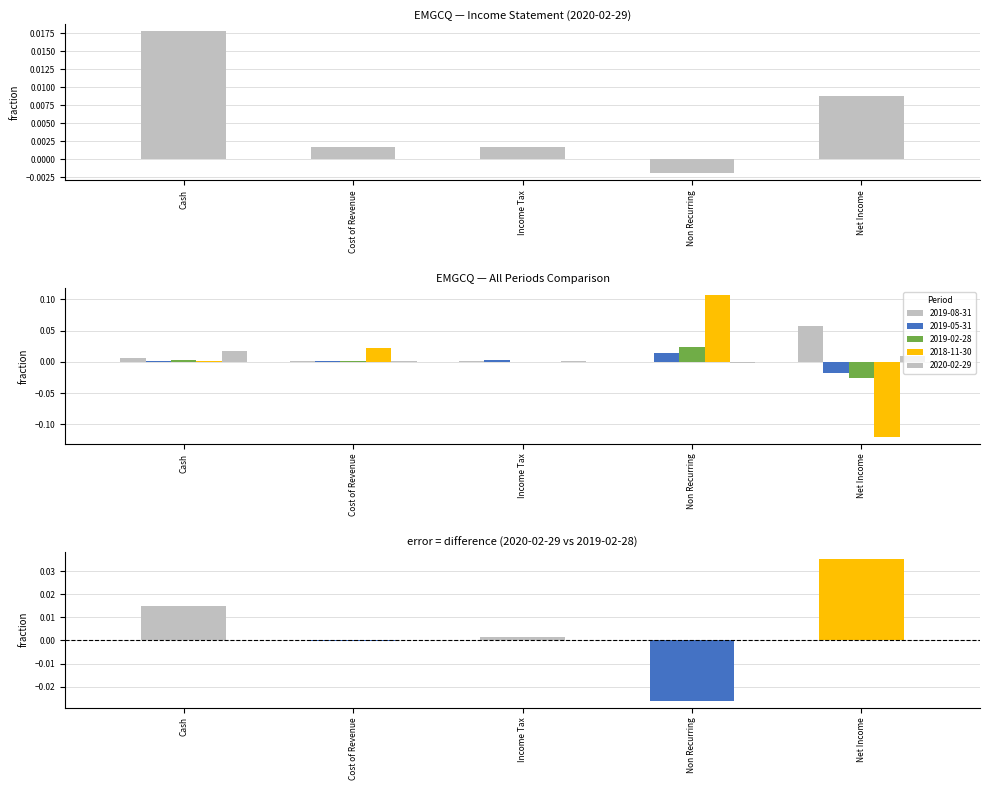

Which category has the highest value in the 2019-02-28 series?

Non Recurring